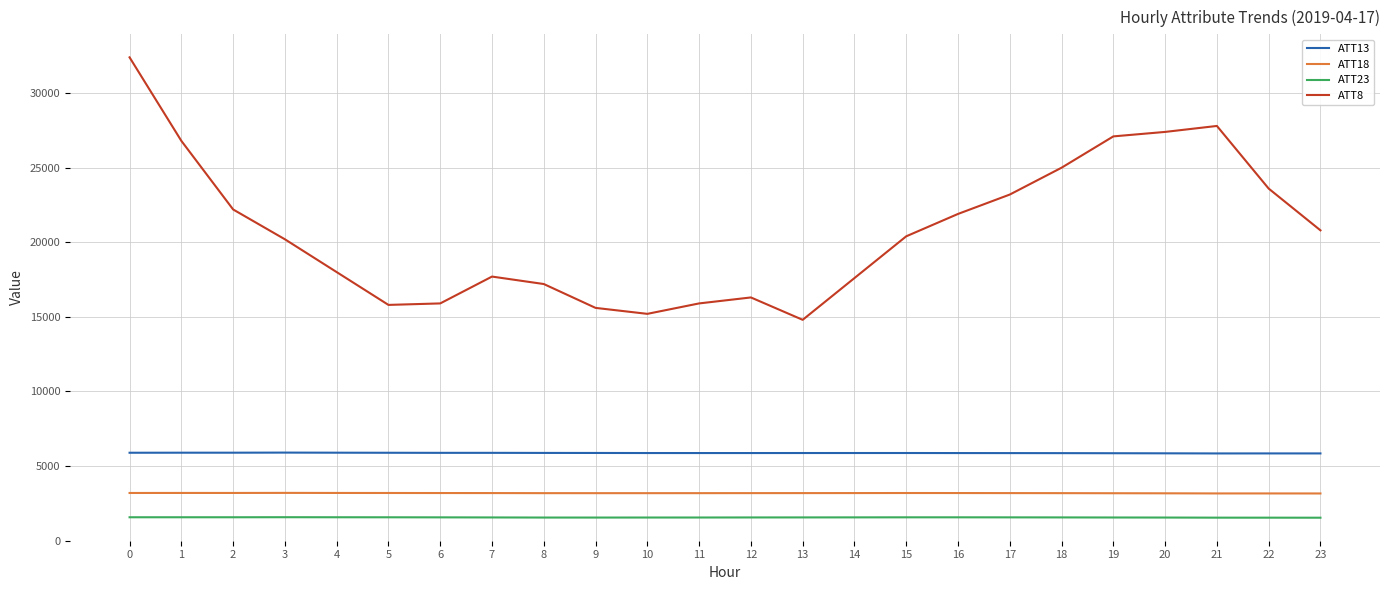

Rank the series at 2 from lowest to highest value.

ATT23, ATT18, ATT13, ATT8